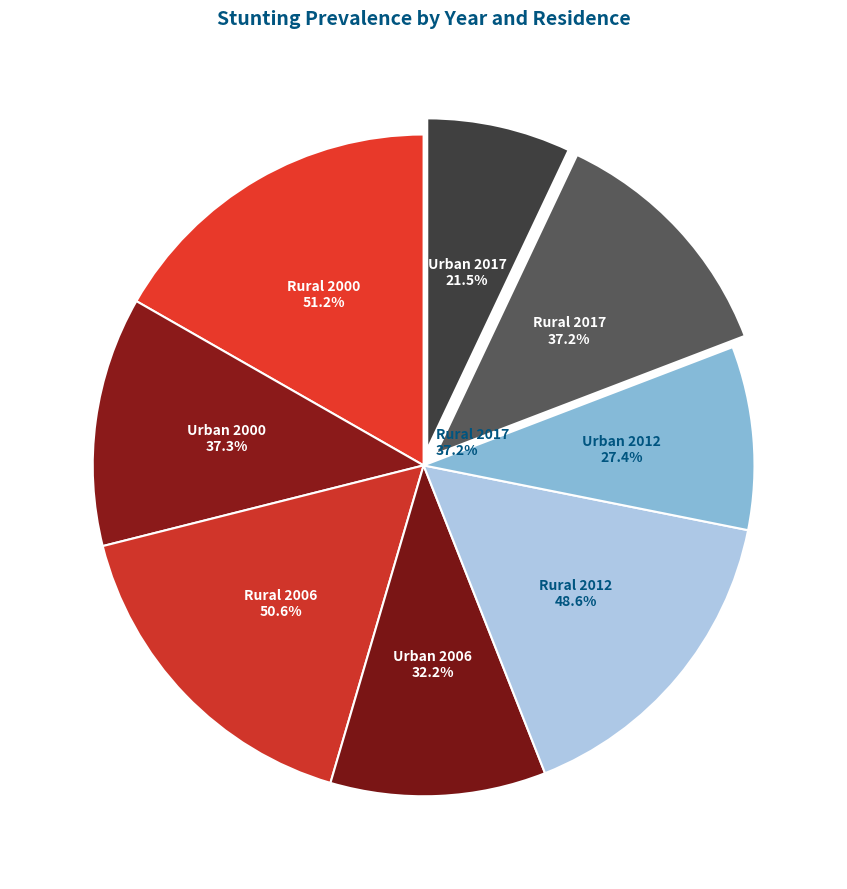

To the nearest percent, what percentage of the pie is Rural 2006?

17%